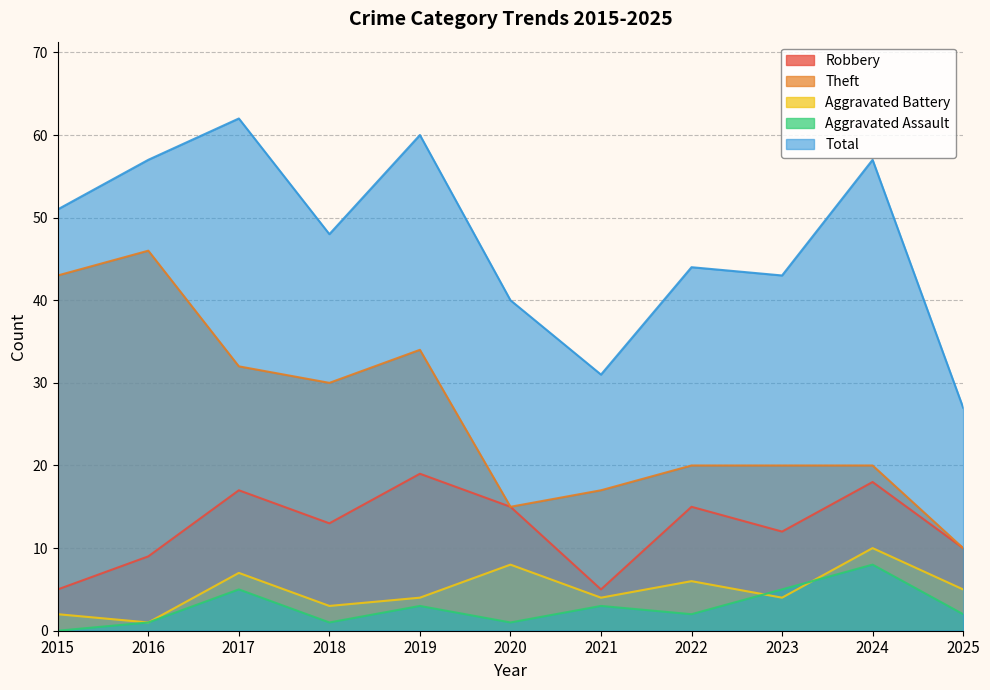

At which label is Aggravated Assault closest to 4?

2017